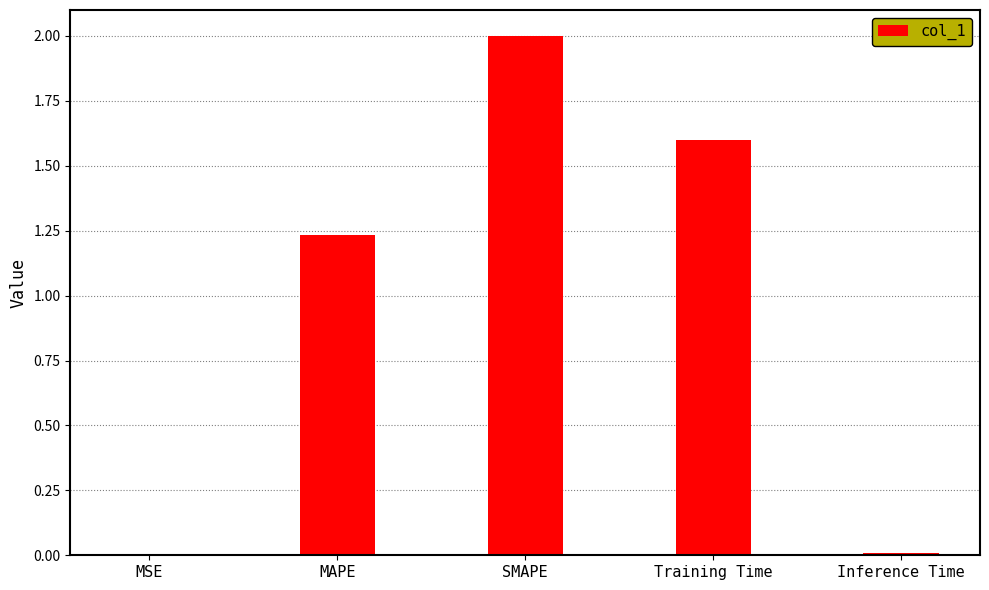

What is the change in value from MAPE to SMAPE?

+0.8